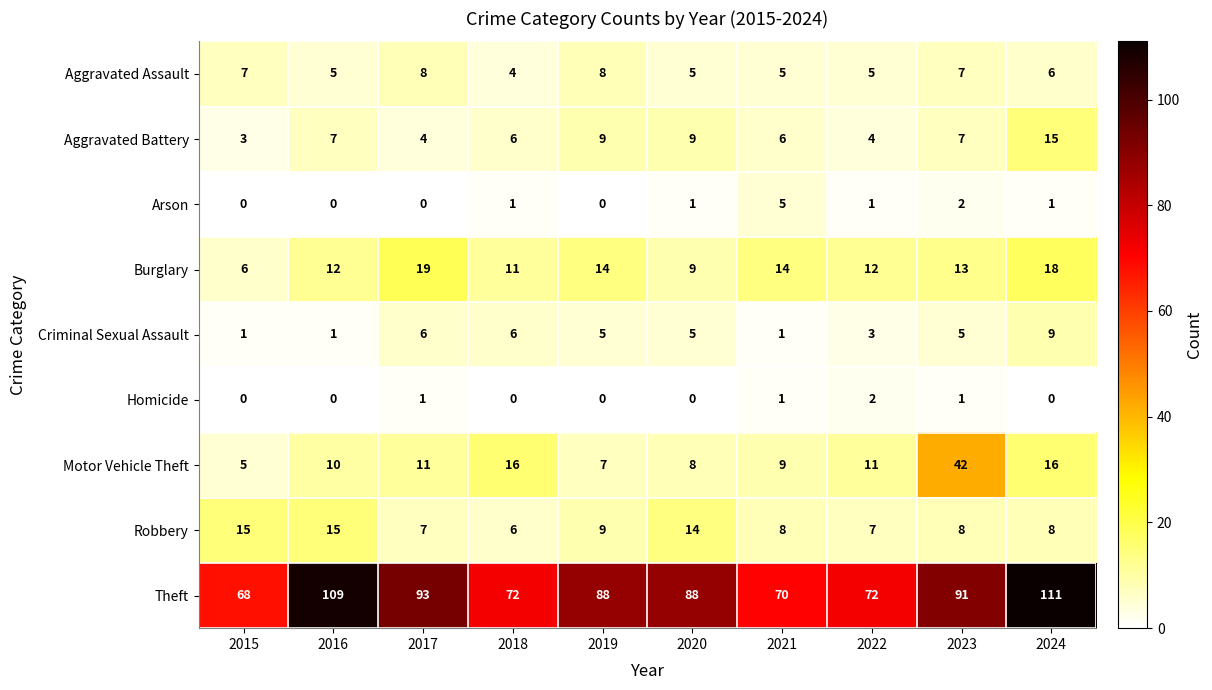

How many data points does each series have?

10